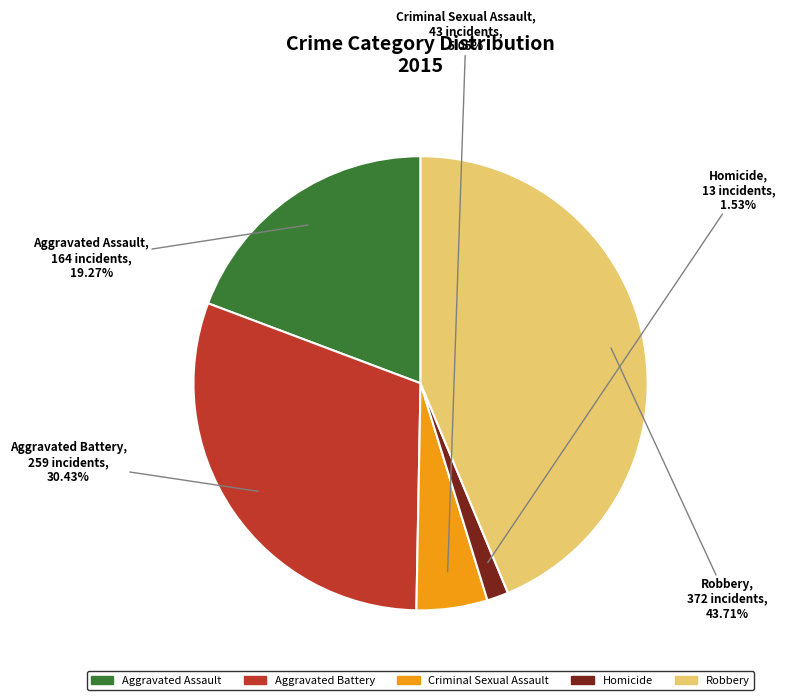

Approximately how many times larger is the value at Aggravated Assault compared to Criminal Sexual Assault?

3.8